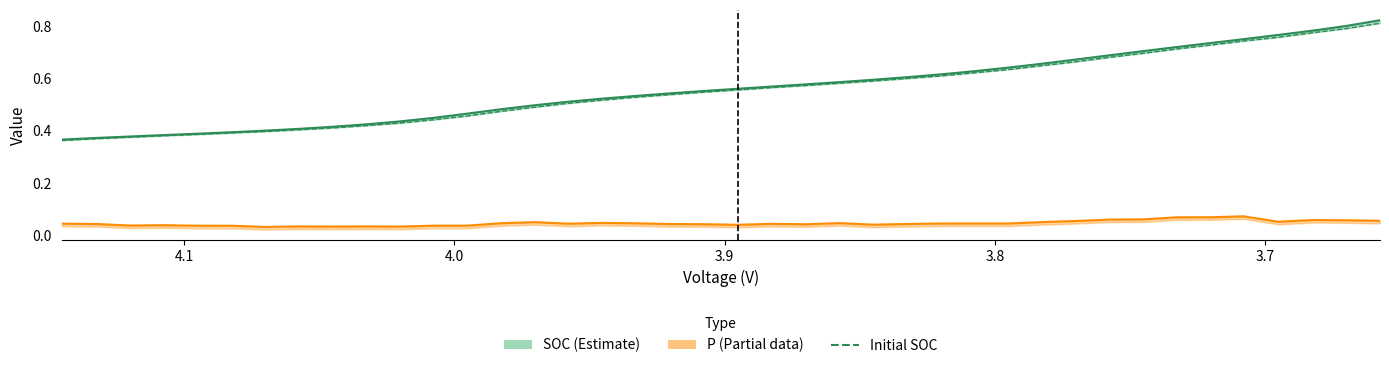

List the series in order of their peak value, lowest first.

P upper, Initial SOC, SOC upper